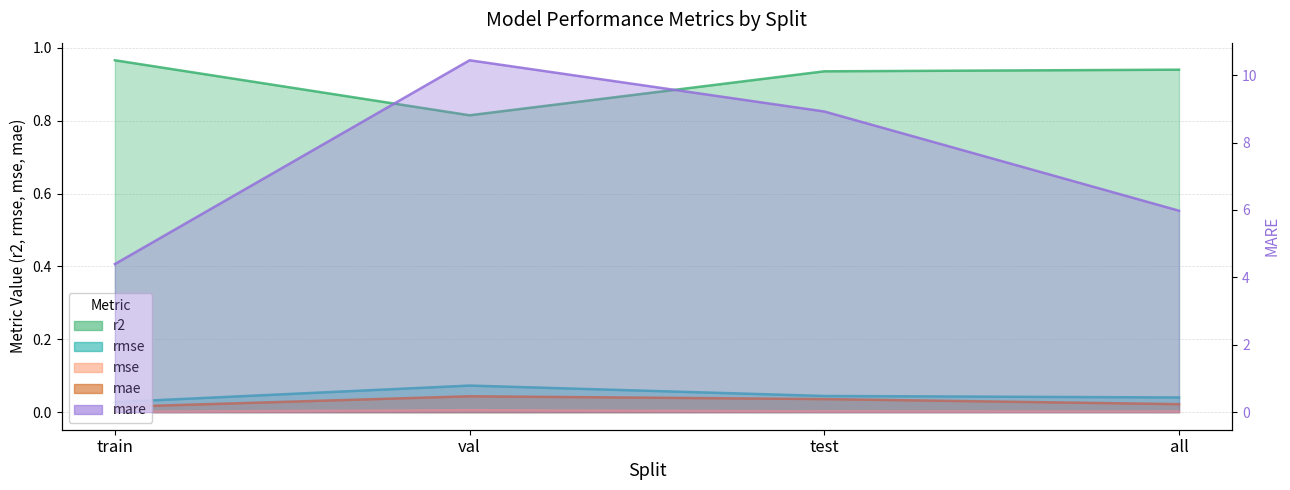

True or false: mae and r2 cross at least once.

False